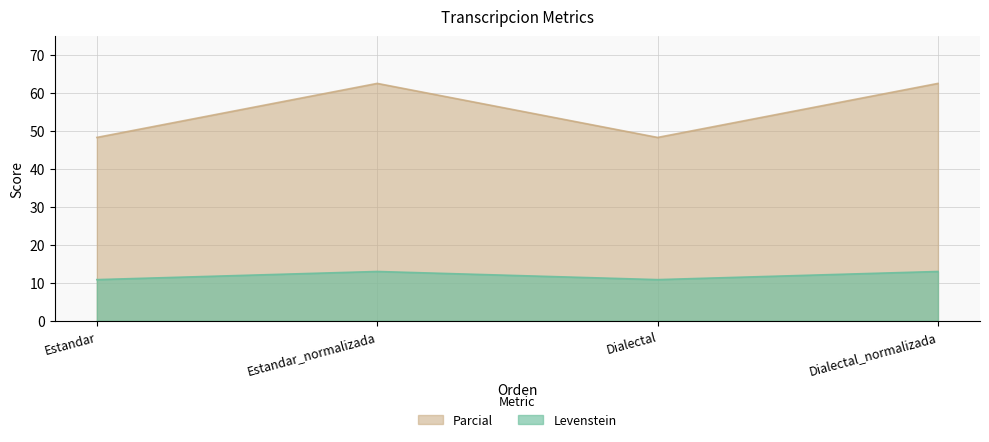

Rank the series at Dialectal from lowest to highest value.

Levenstein, Parcial